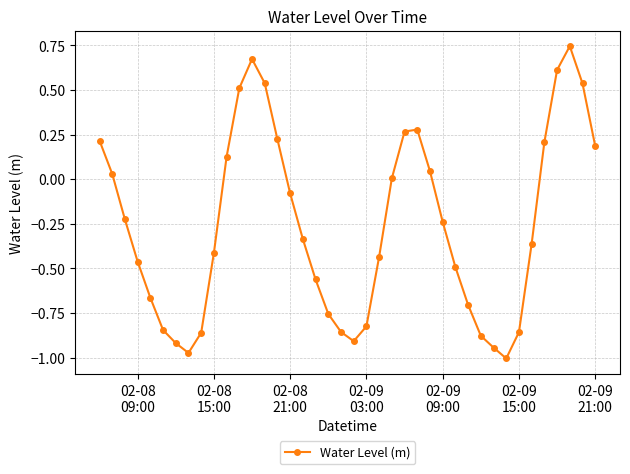

True or false: there are more than 0 points higher than both neighbors.

True